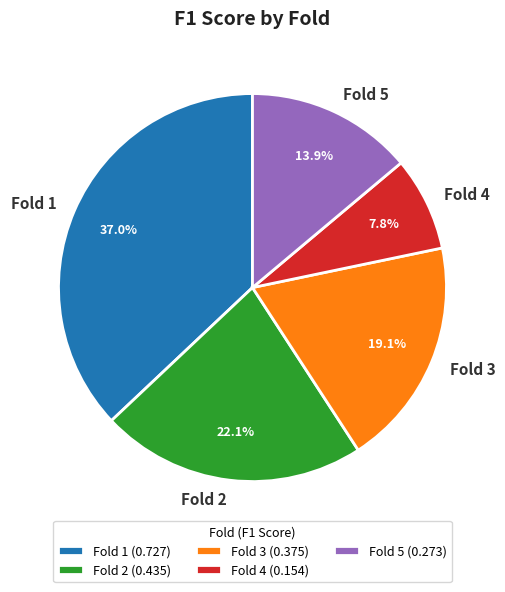

How many slices are in this pie chart?

5